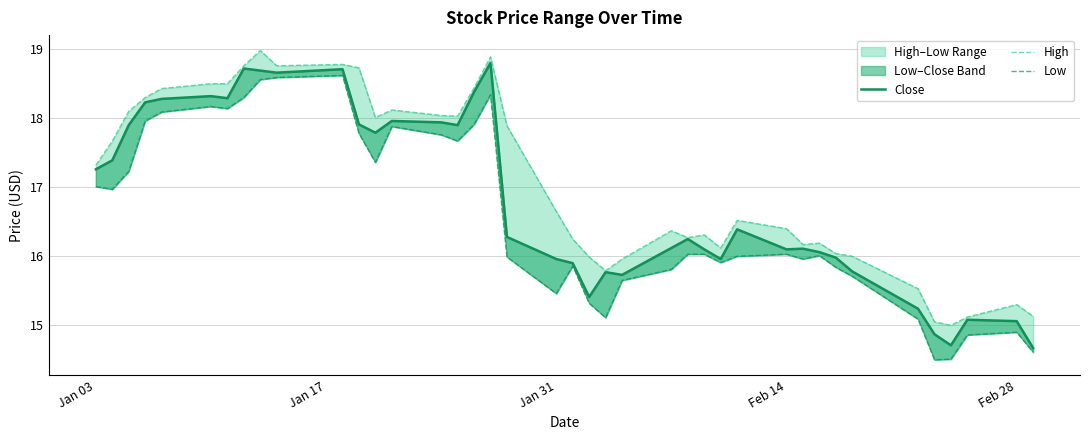

How many lines are shown in the chart?

3